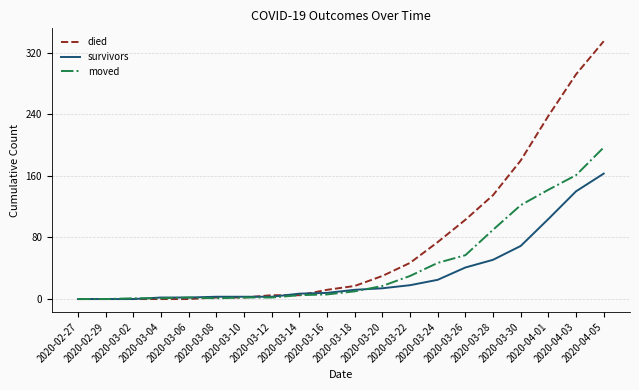

Which series has the largest total across all categories?

died